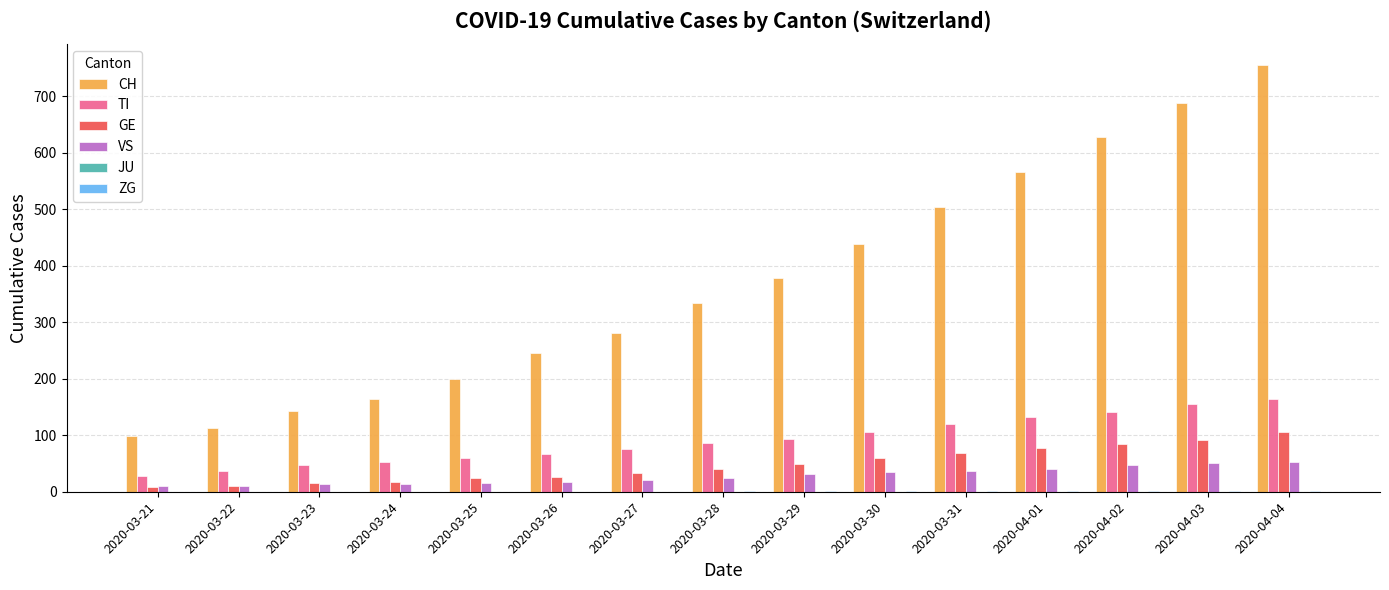

The value of VS at 2020-04-03 is 87. True or false?

False